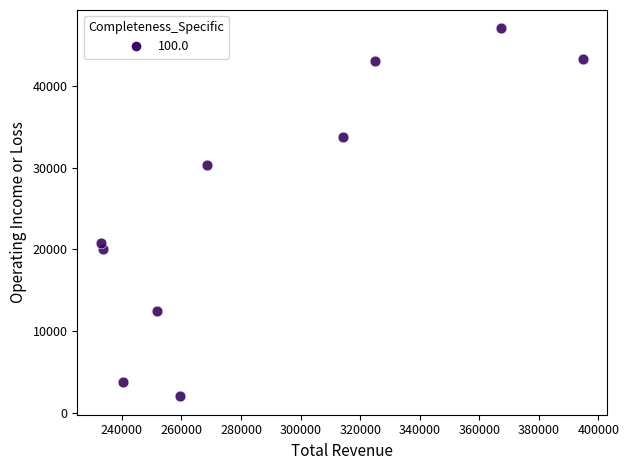

What is the average X value?

288800